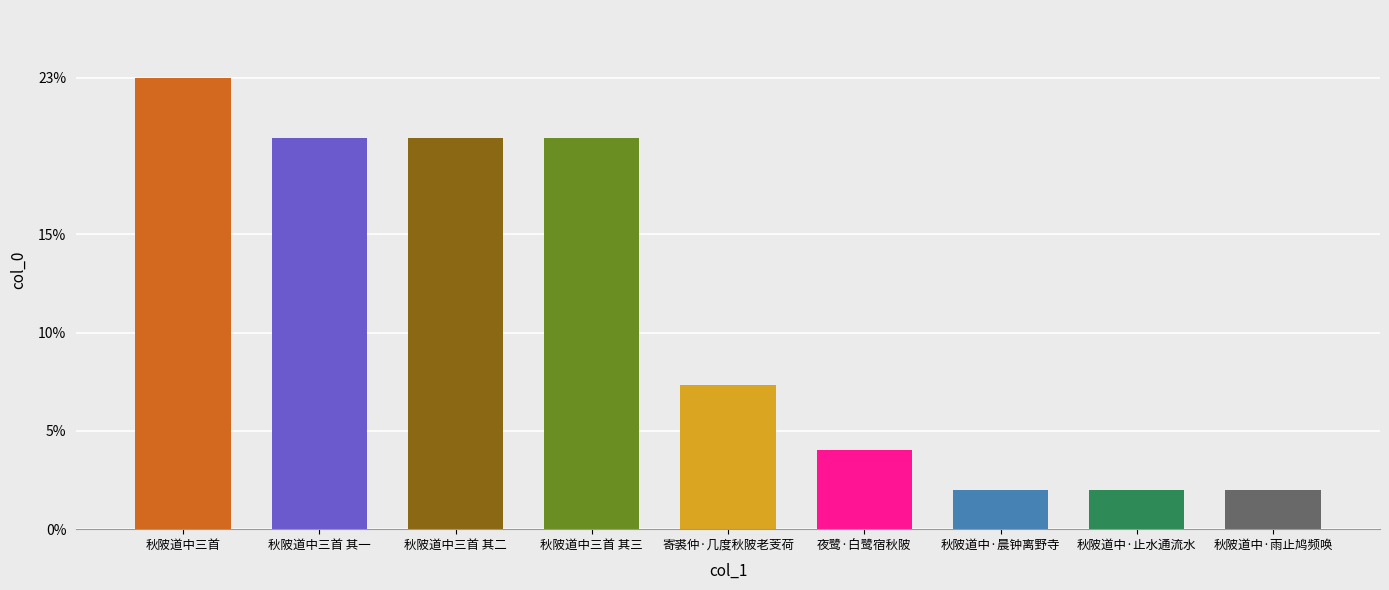

What is the change in value from 秋陂道中三首 其二 to 寄裘仲·几度秋陂老芰荷?

-12.6